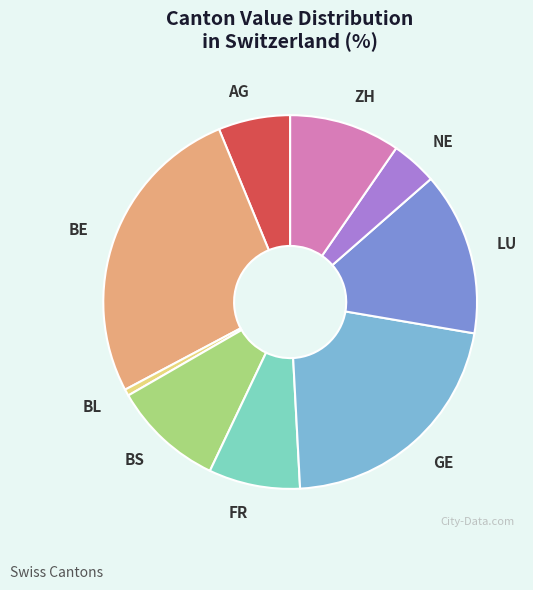

Do BE and ZH together represent more than half of the pie?

No